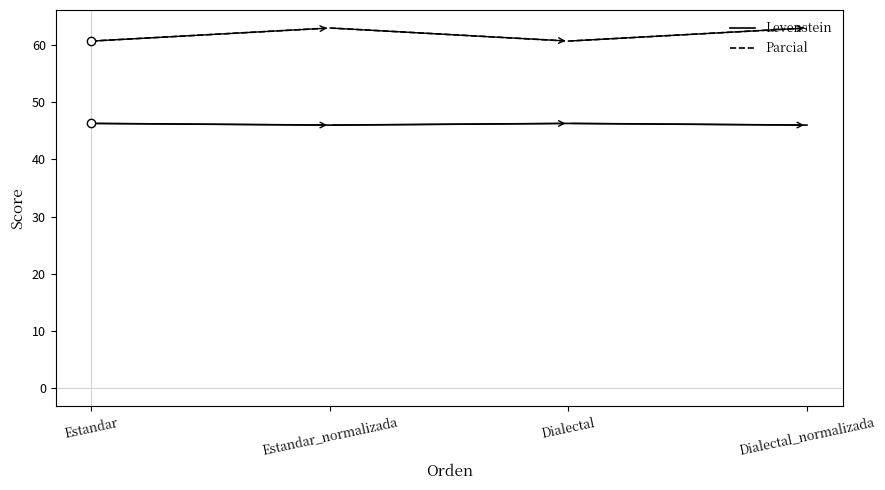

True or false: Levenstein and Parcial cross at least once.

False